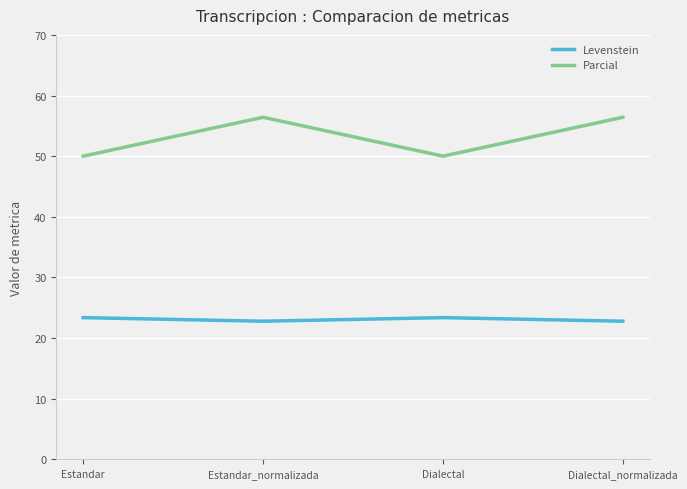

True or false: Levenstein has a value of 33.1 at Estandar.

False